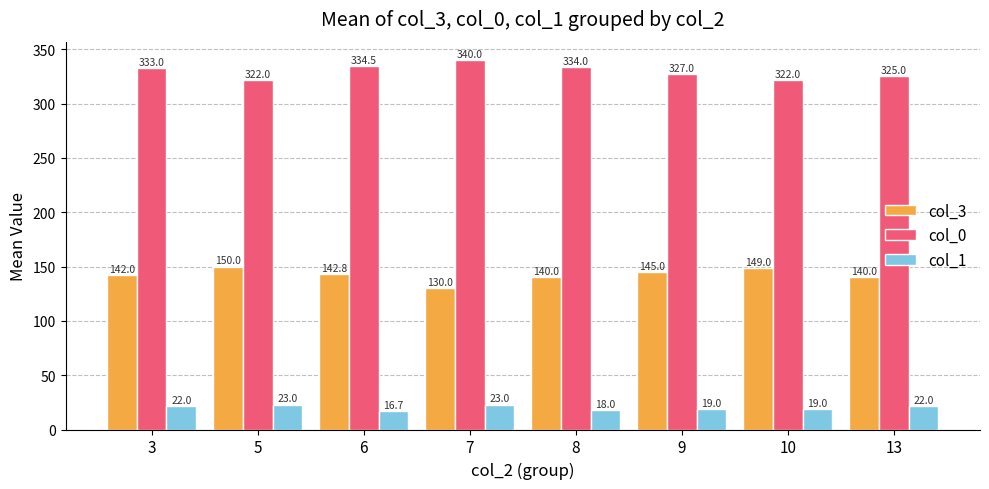

The col_3 series shows 145.0 at 9. True or false?

True